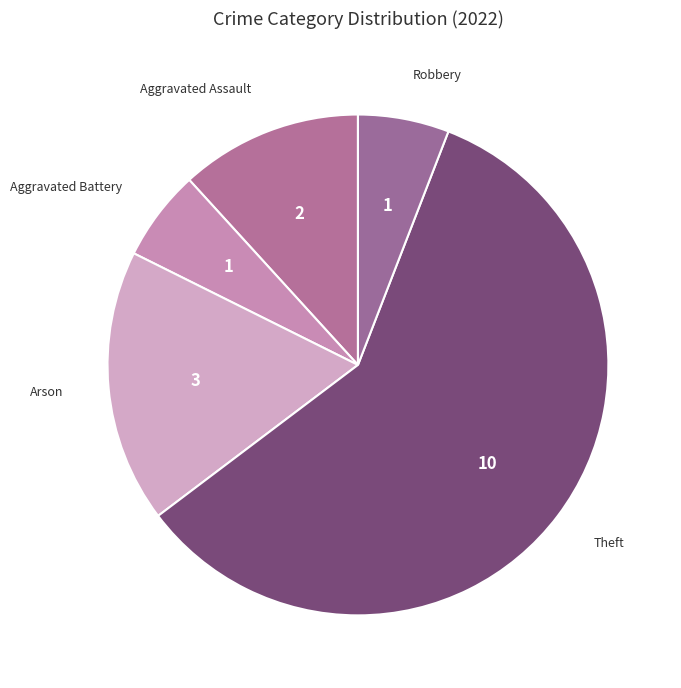

Is there a majority slice in this chart?

Yes